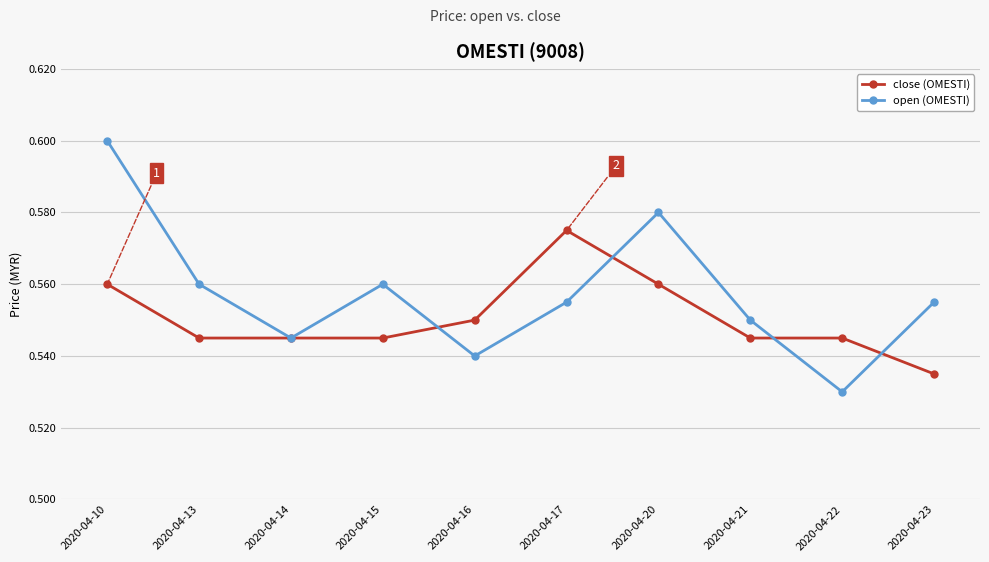

Rank the series at 2020-04-17 from highest to lowest value.

close (OMESTI), open (OMESTI)